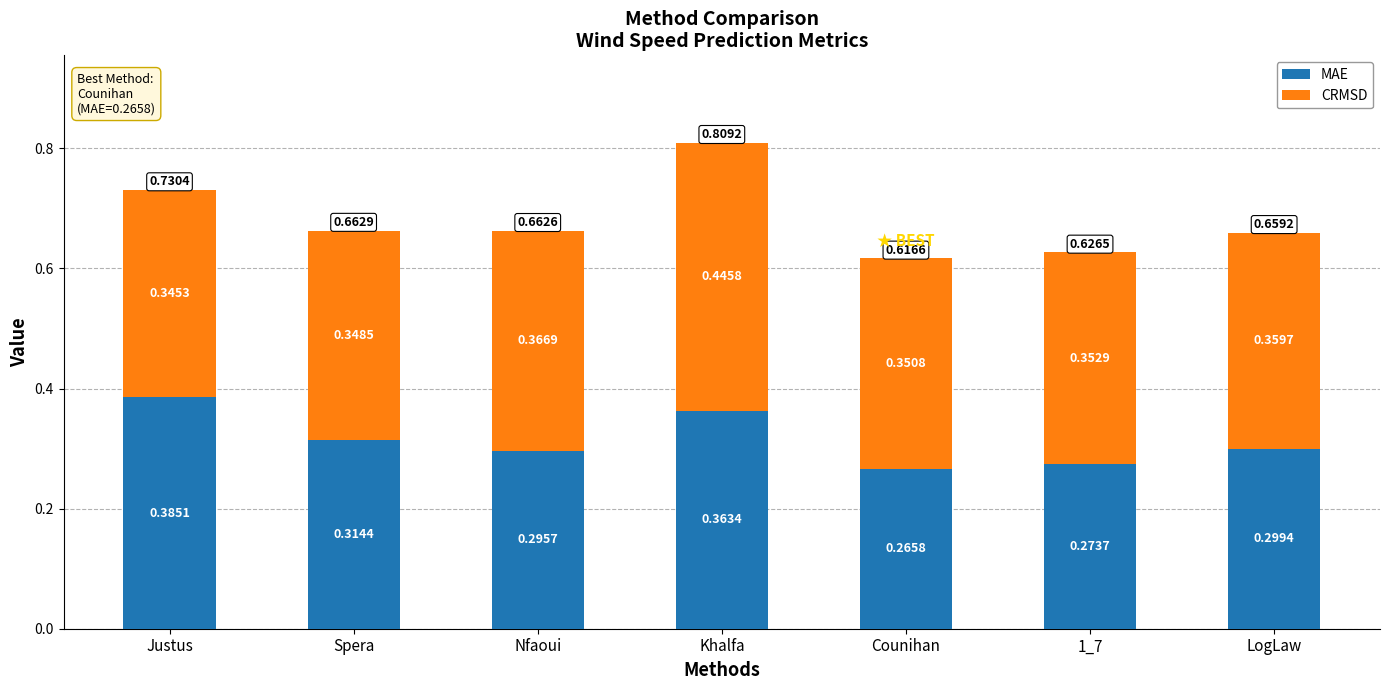

What is the total value across all series at Nfaoui?

0.7